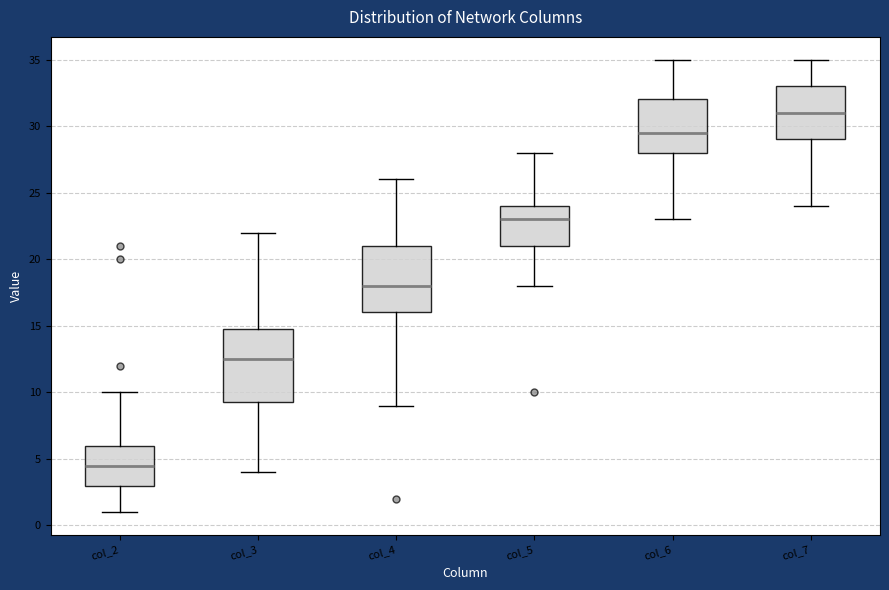

Where does the lower whisker of the box for col_2 end on the y-axis? The values are not printed on the chart, so give them approximately, as read against the axis.

1.0